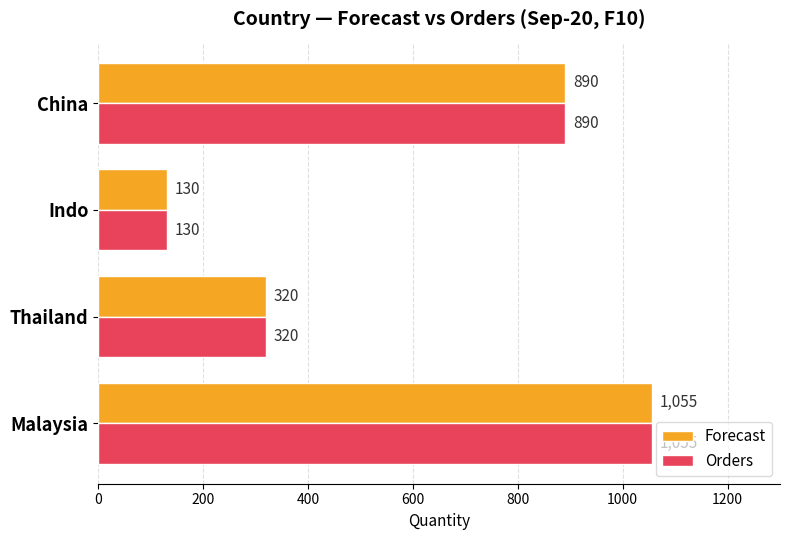

Rank the categories by Orders value from highest to lowest.

Malaysia, China, Thailand, Indo